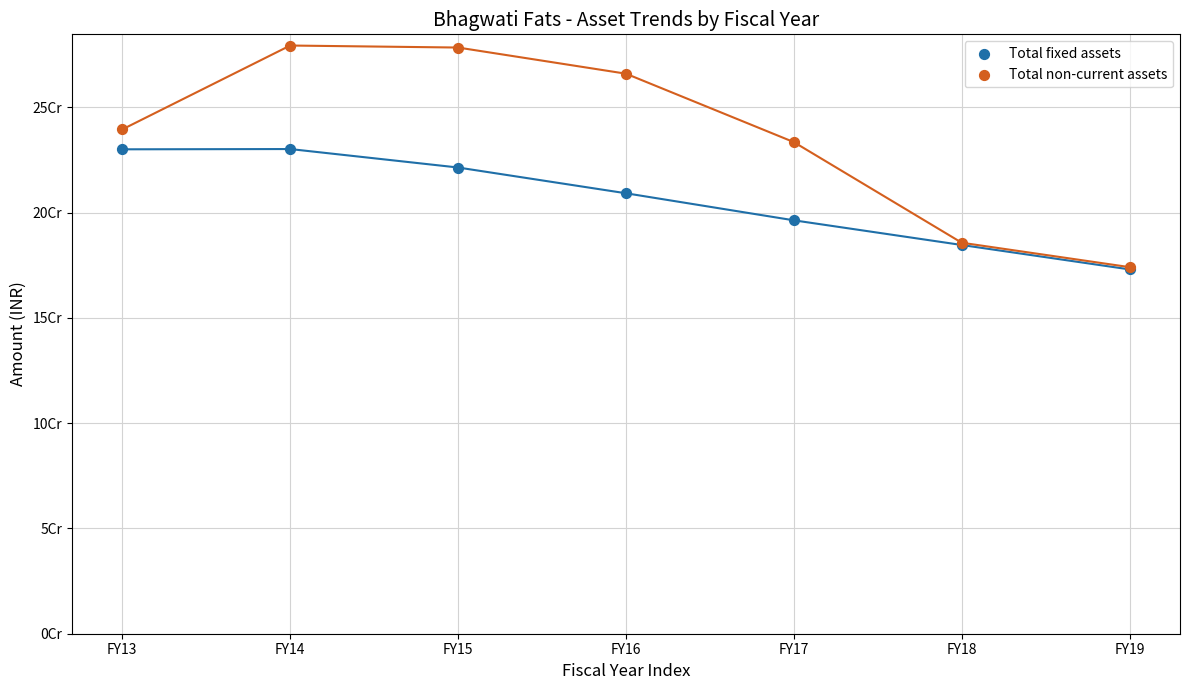

Which series has the largest Y range (max minus min)?

Total non-current assets